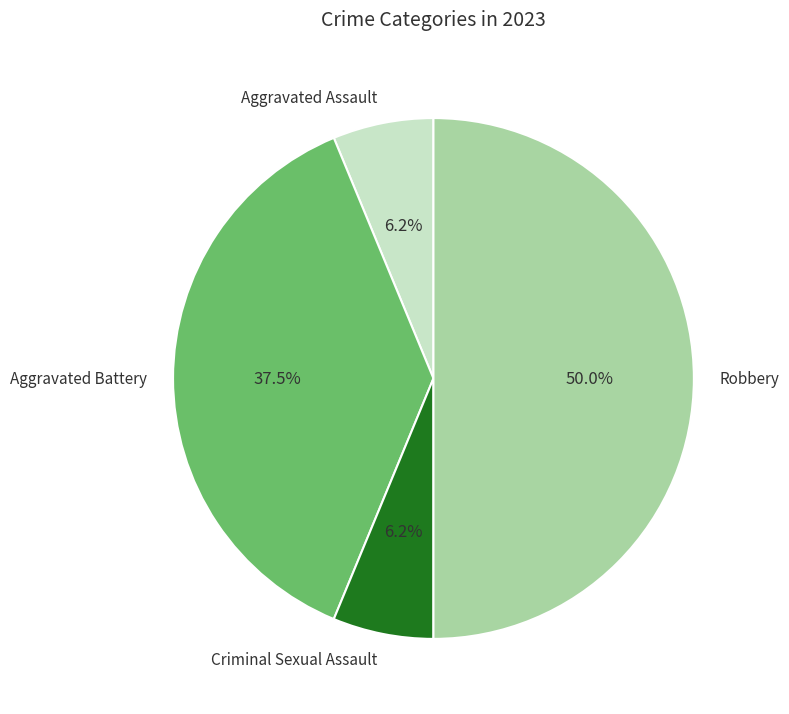

Approximately how many times larger is the value at Aggravated Battery compared to Aggravated Assault?

6.0